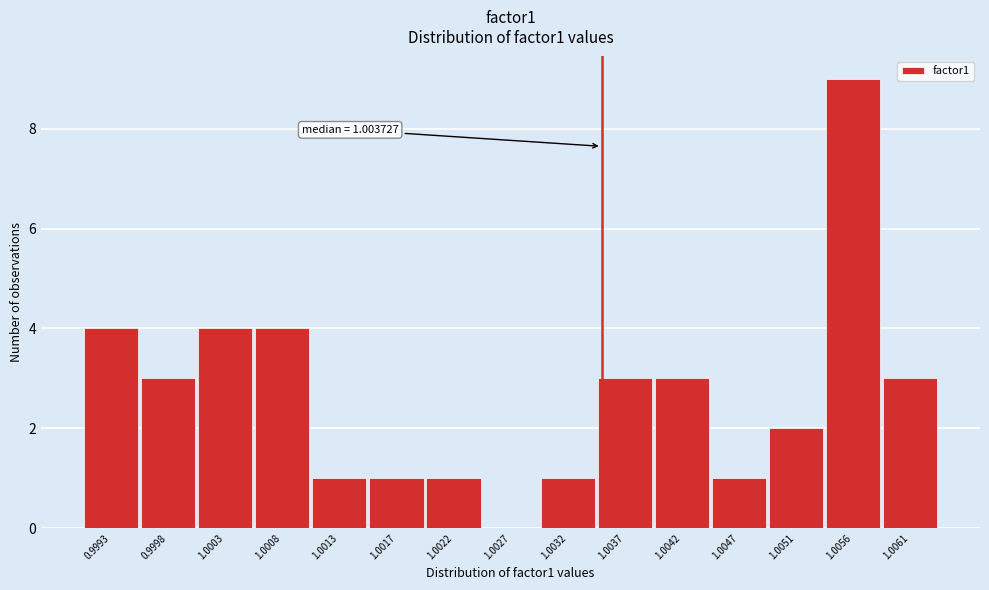

Reading right to left, extract all data points from this chart.

1.0061=3	1.0056=9	1.0051=2	1.0047=1	1.0042=3	1.0037=3	1.0032=1	1.0027=0	1.0022=1	1.0017=1	1.0013=1	1.0008=4	1.0003=4	0.9998=3	0.9993=4